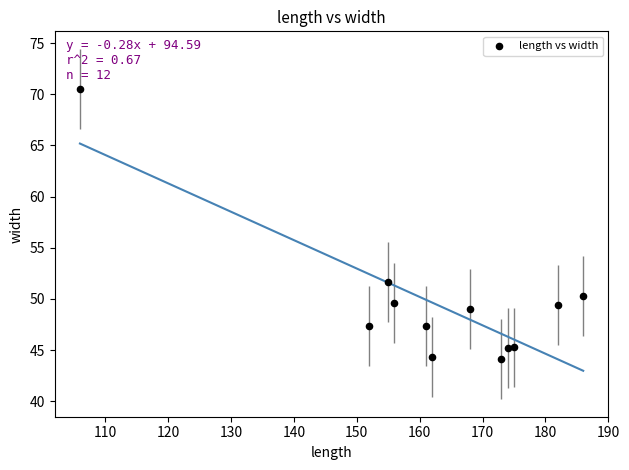

What is the range of X values (max minus min)?

80.0